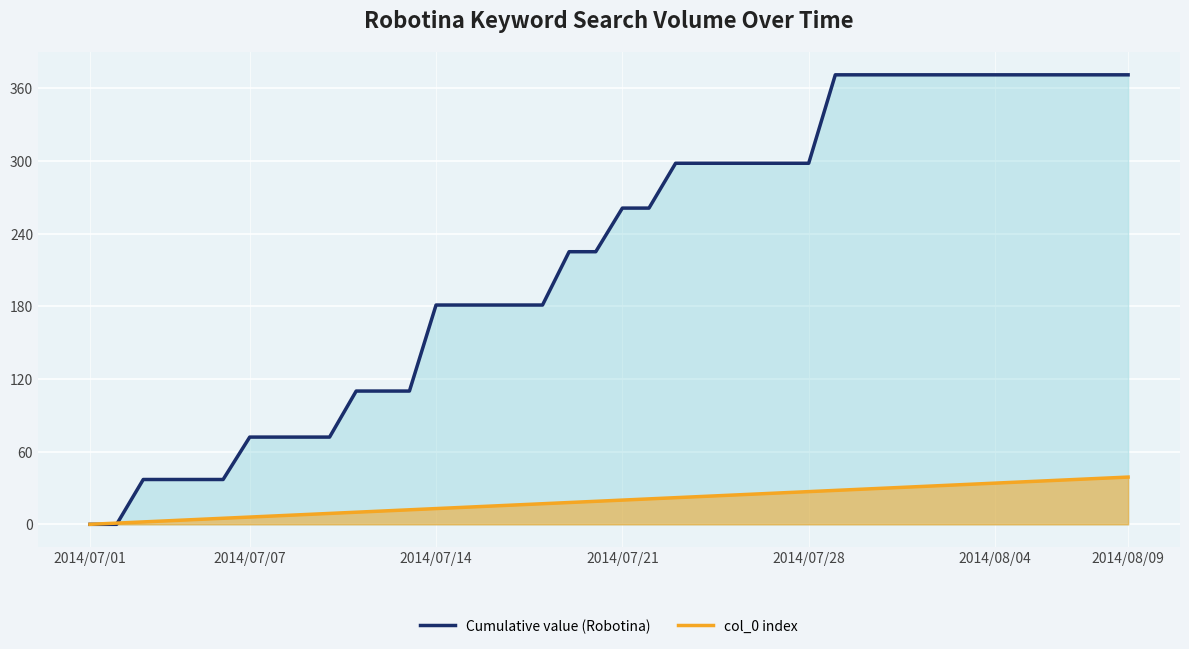

At which label does col_0 index first exceed 20?

21